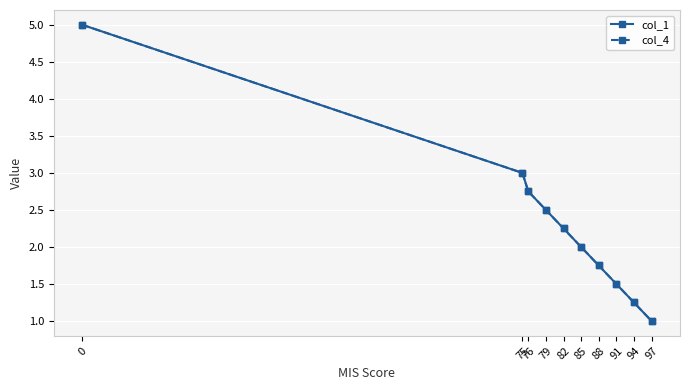

At how many categories does at least one series exceed 3?

1